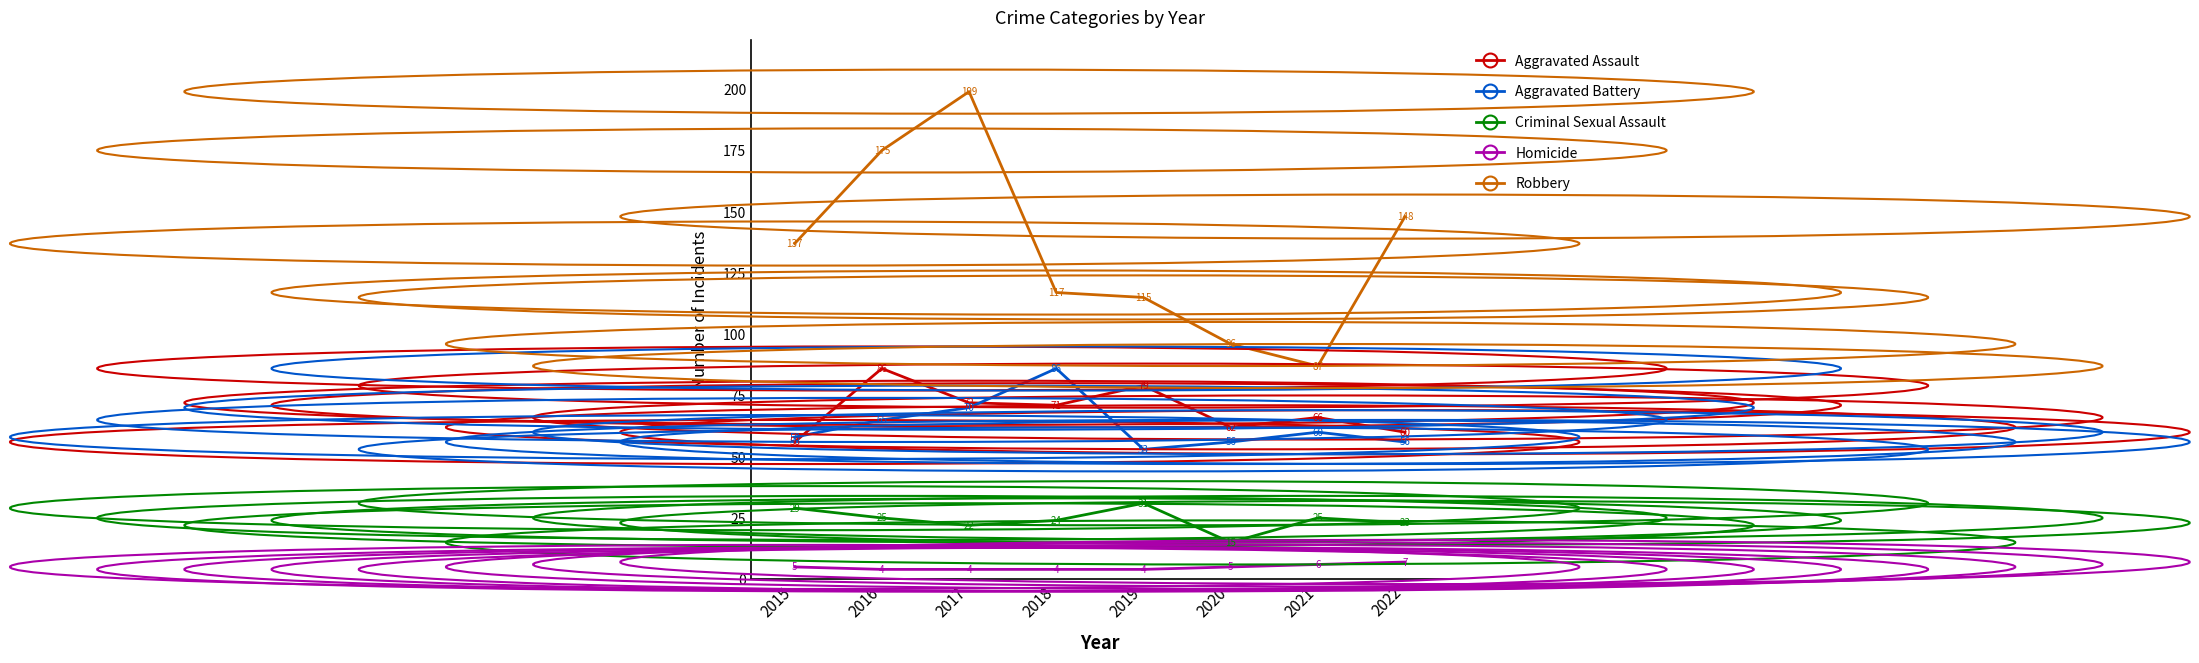

What is the spread (max minus min) of values at 2017?

195